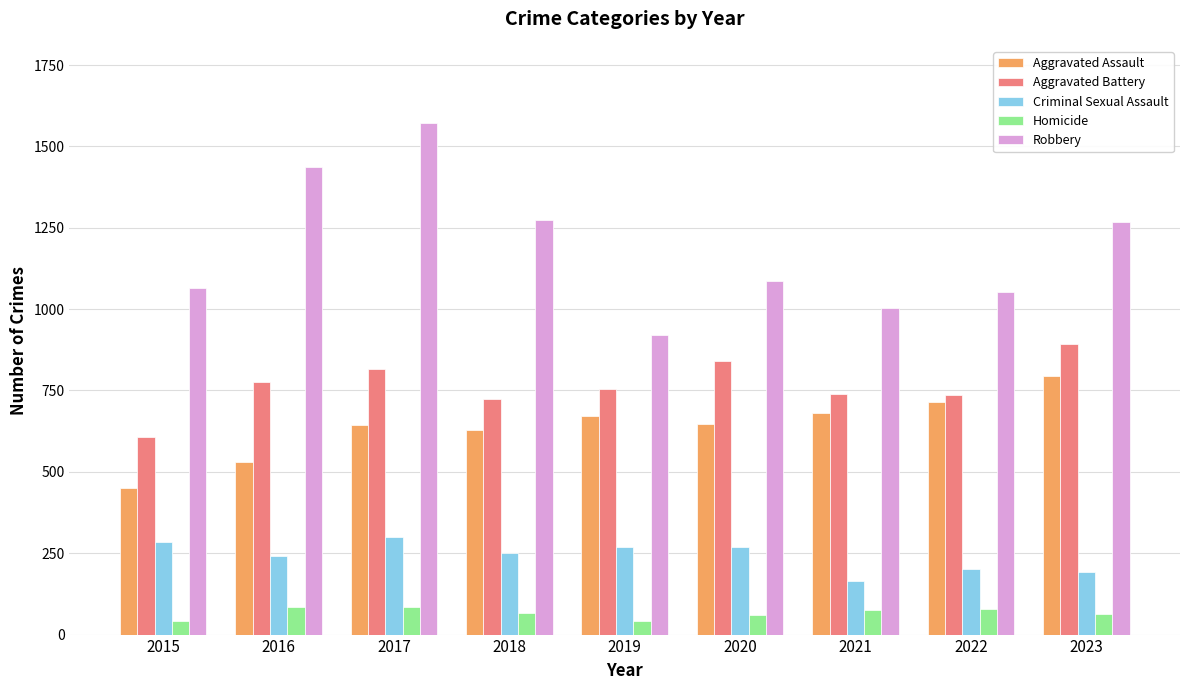

Which series has the widest spread of values?

Robbery